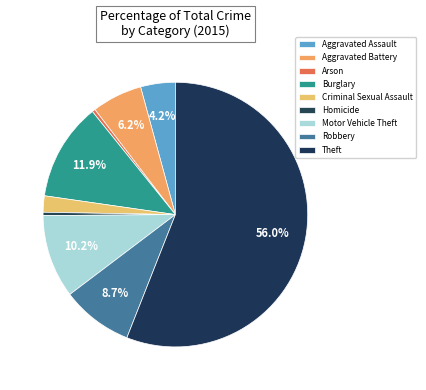

How many segments does this pie chart have?

9